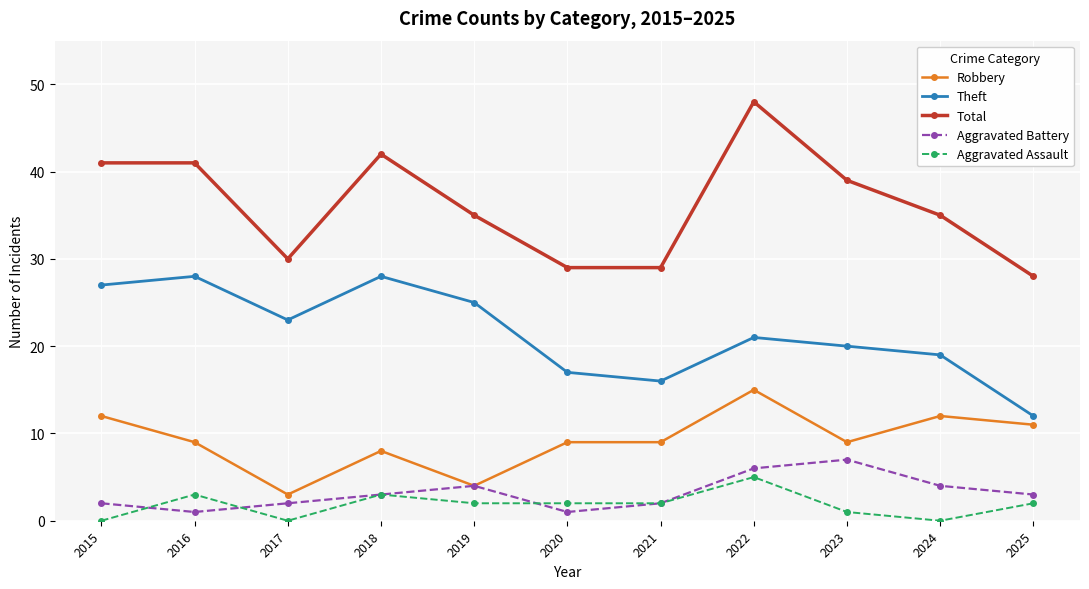

True or false: Aggravated Battery and Theft intersect in this chart.

False